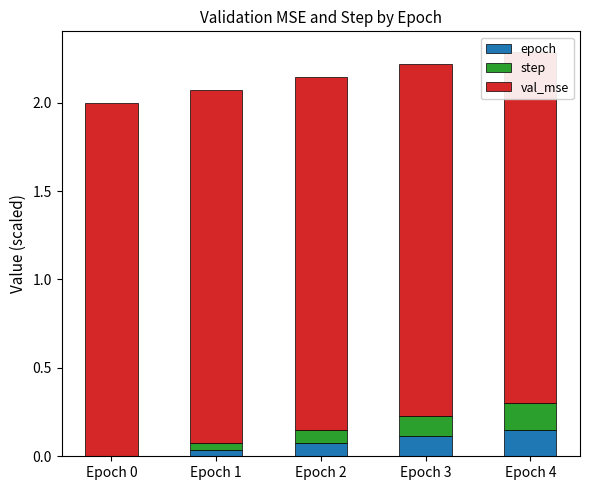

How many data points does each series have?

5